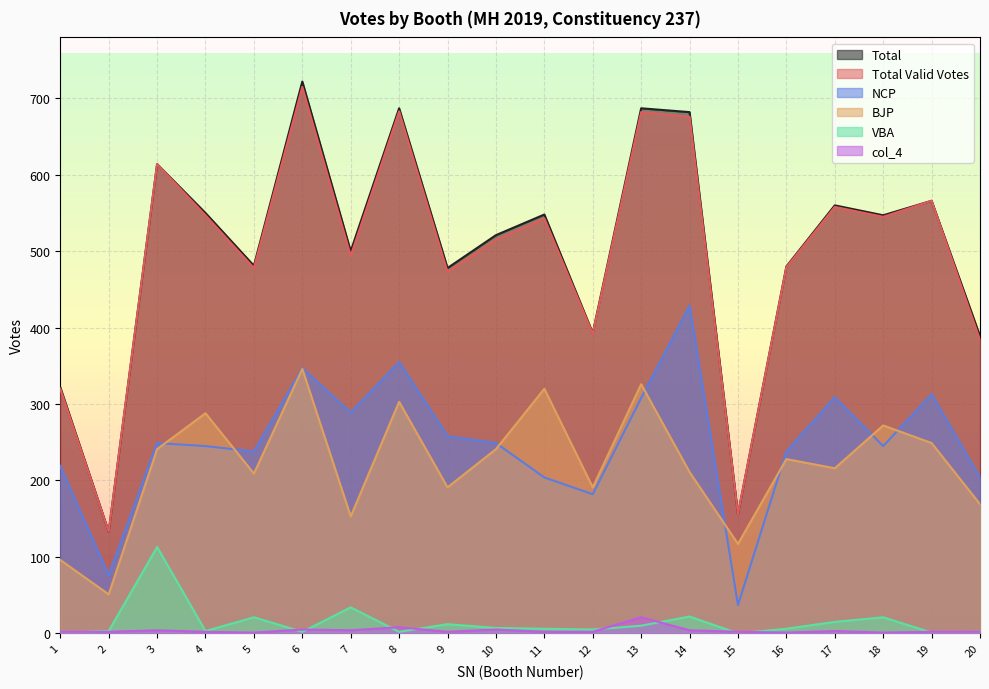

Which category has the highest value in the Total series?

6